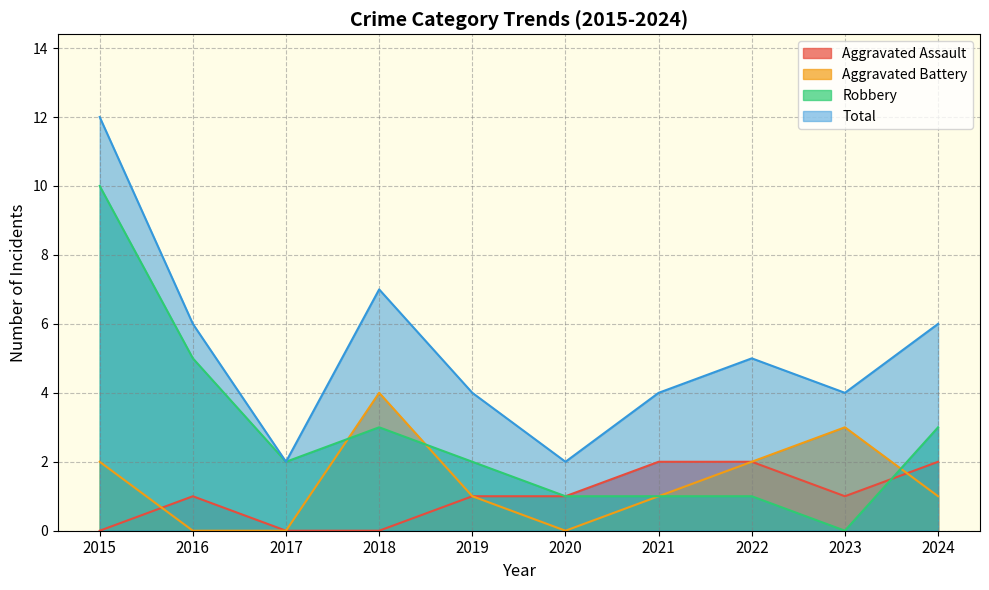

Is it true that Robbery equals 3 at 2024?

True